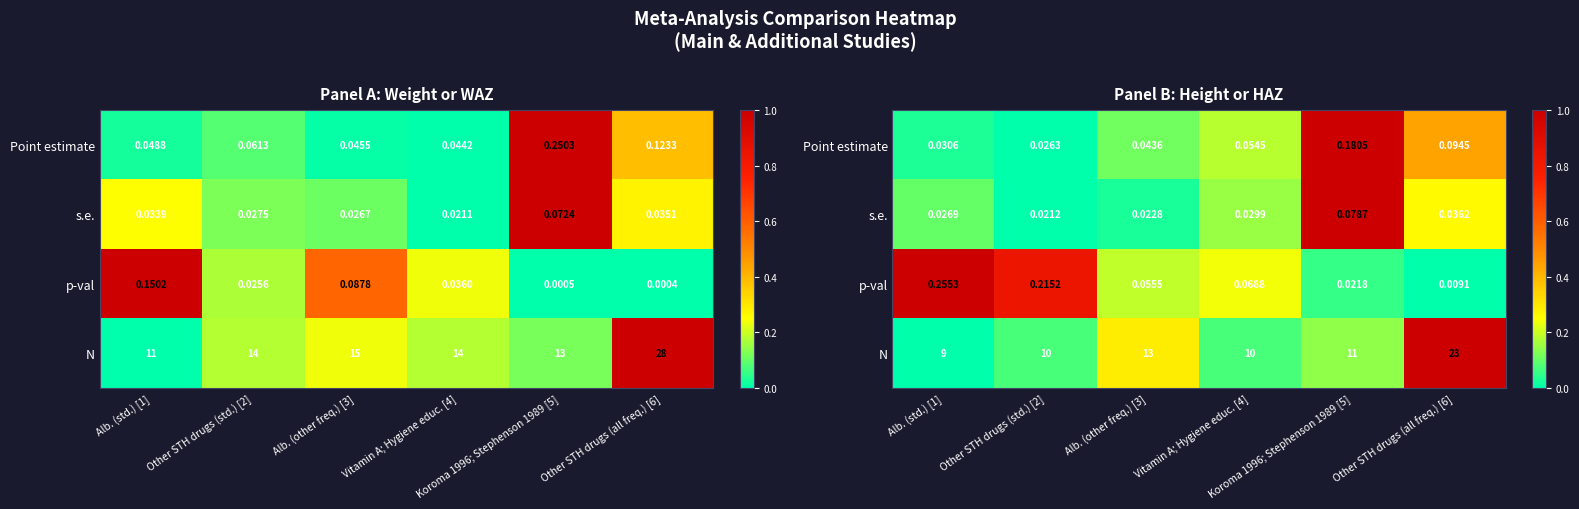

Is the value of s.e. at Other STH drugs (std.) [2] greater than the value of p-val at Alb. (other freq.) [3]?

No